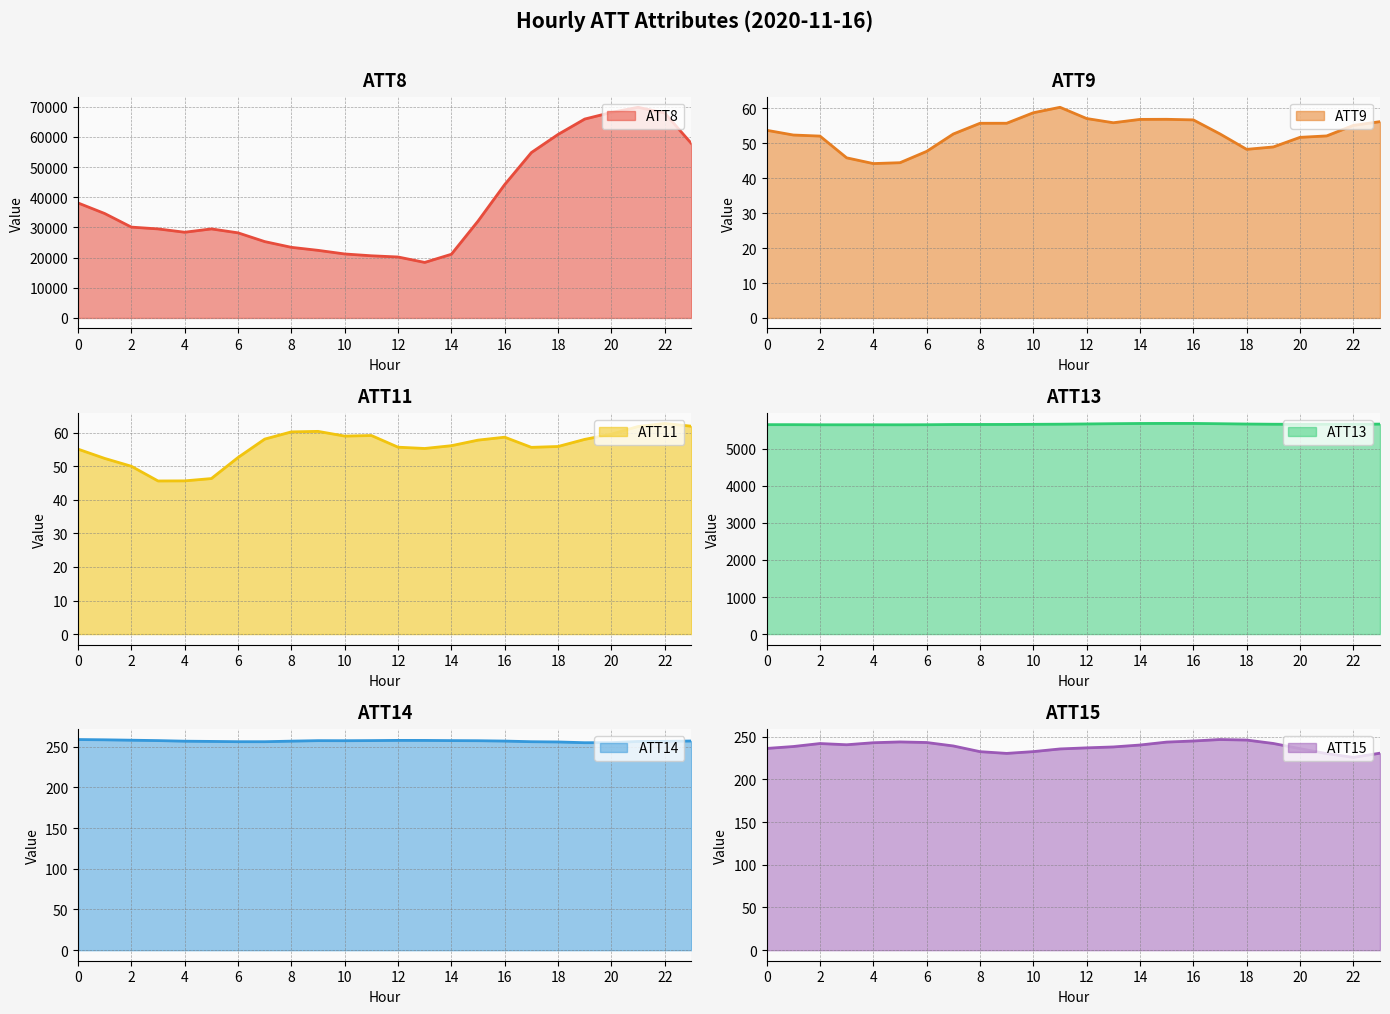

What is the difference between the ATT9 values at 20 and 19?

2.8